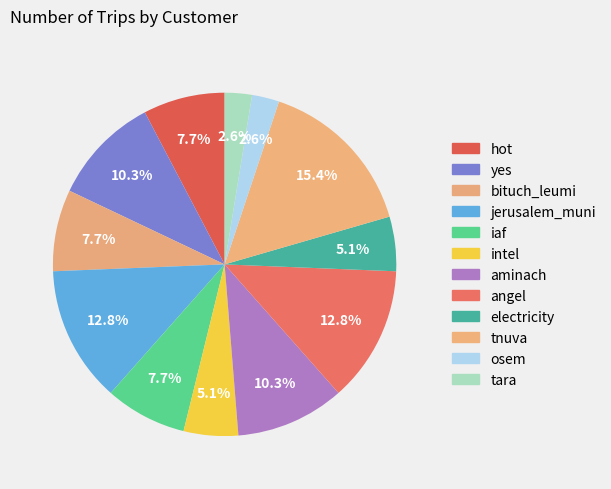

True or false: intel accounts for 5% of the total.

True